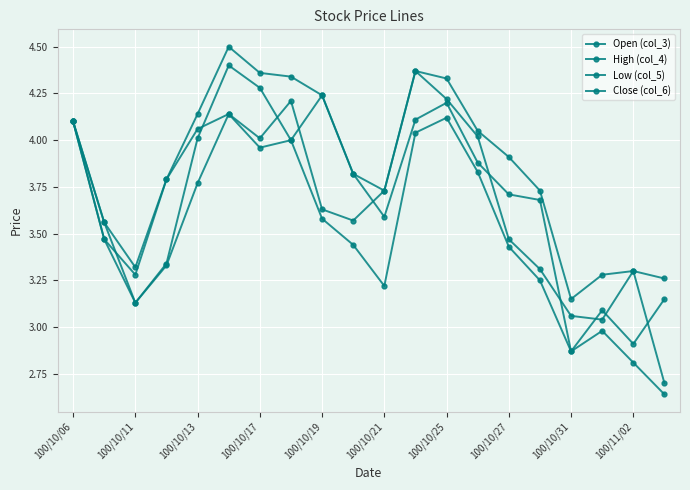

True or false: High (col_4) and Close (col_6) intersect in this chart.

False